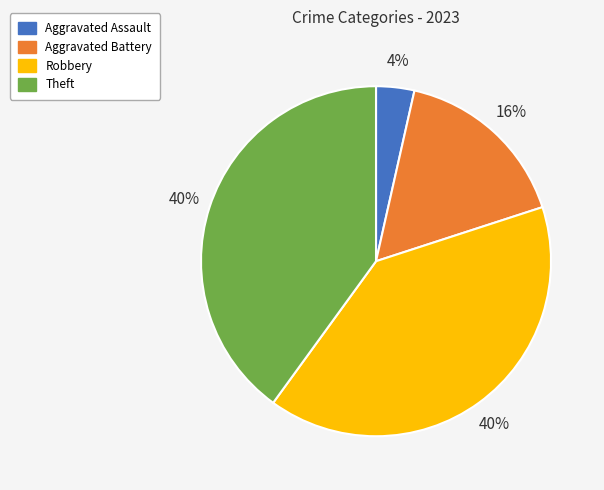

Approximately how many times larger is the value at Aggravated Battery compared to Theft?

0.4